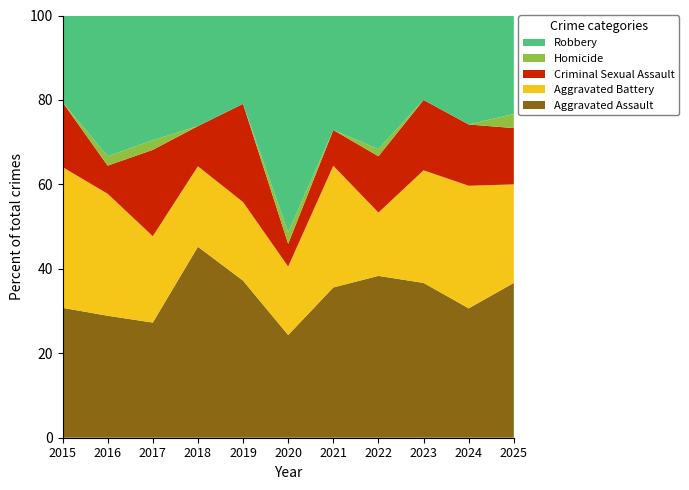

Reading left to right, list all the values displayed in this chart.

Aggravated Assault: 12	13	12	19	16	9	21	23	22	19	11
Aggravated Battery: 13	13	9	8	8	6	17	9	16	18	7
Criminal Sexual Assault: 6	3	9	4	10	2	5	8	10	9	4
Homicide: 0	1	1	0	0	1	0	1	0	0	1
Robbery: 8	15	13	11	9	19	16	19	12	16	7